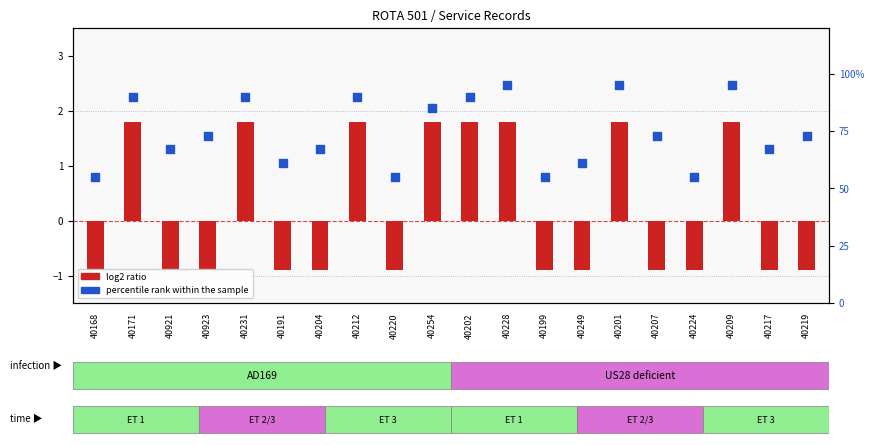

Approximately how many times larger is the value at 40249 compared to 40923?

0.8